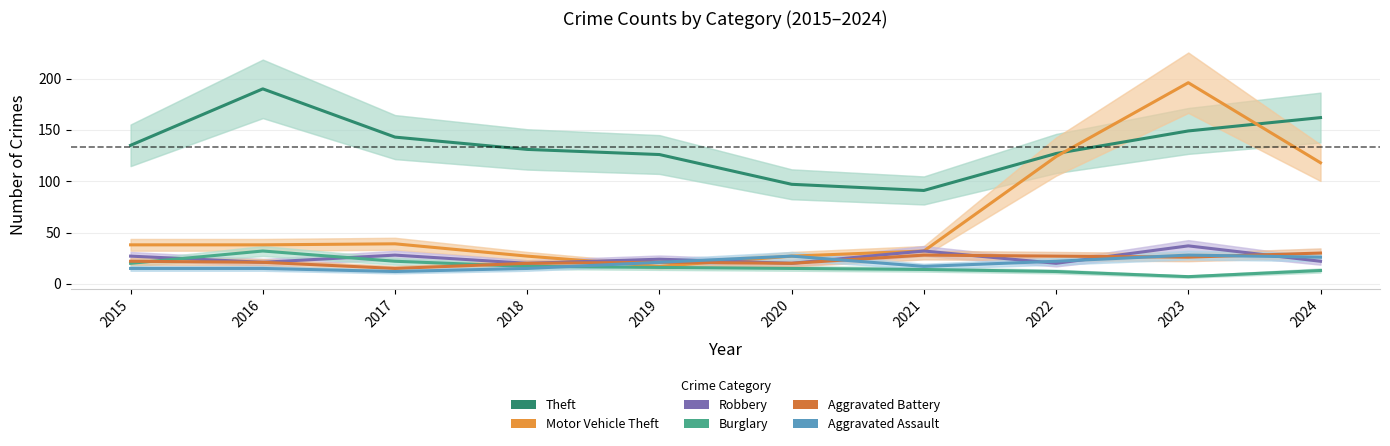

At which category is the sum across all series the highest?

2023